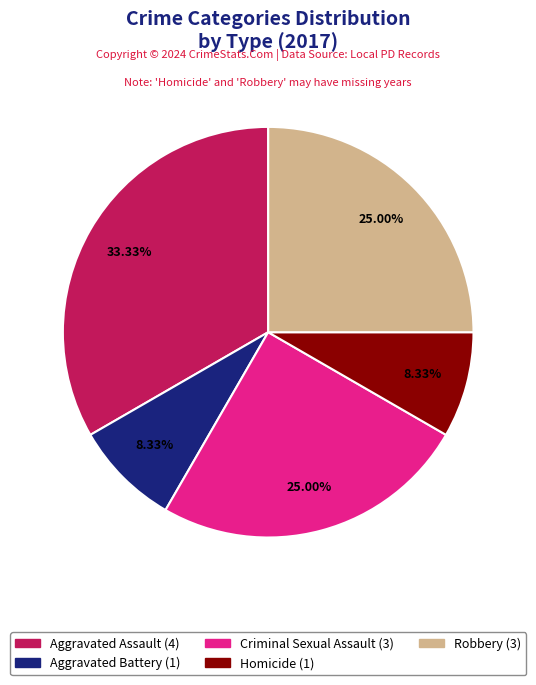

To the nearest percent, what percentage of the pie is Homicide?

8%